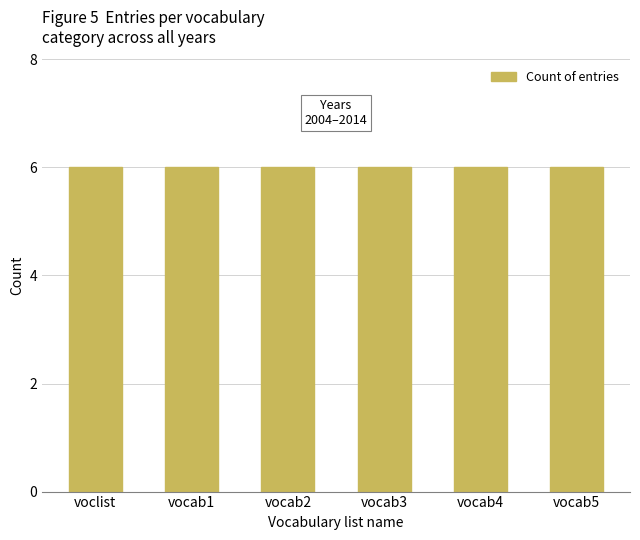

Does the chart contain any negative values?

No